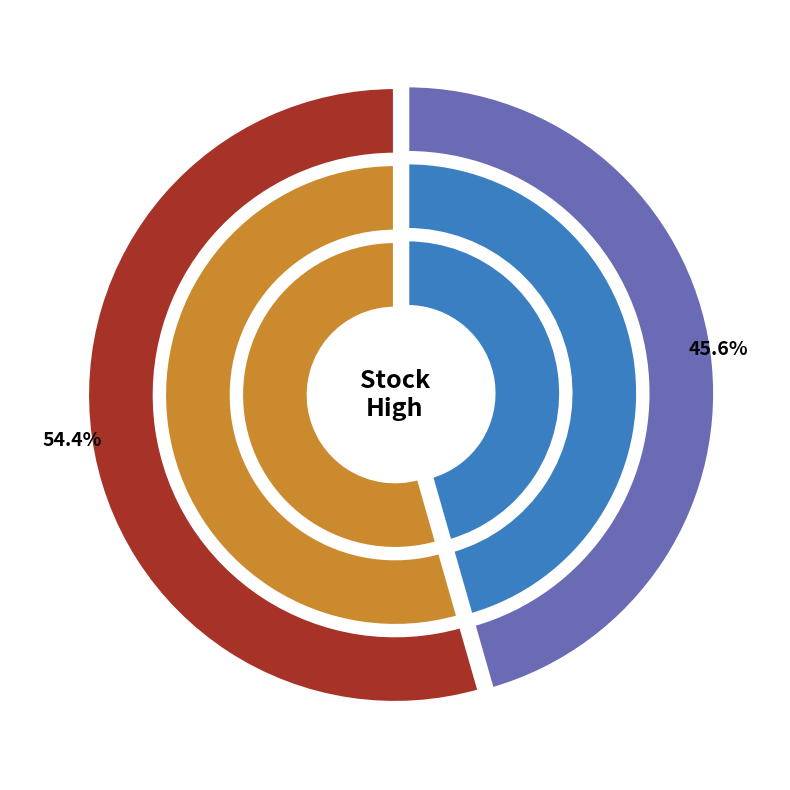

True or false: 7QQS accounts for 54% of the total.

True